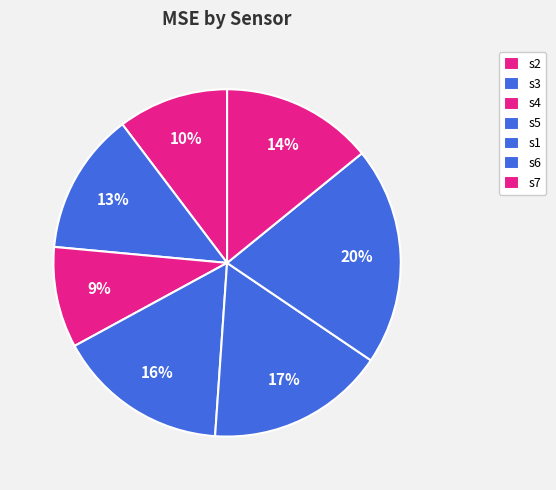

Is the sum of s6 and s5 greater than half?

No